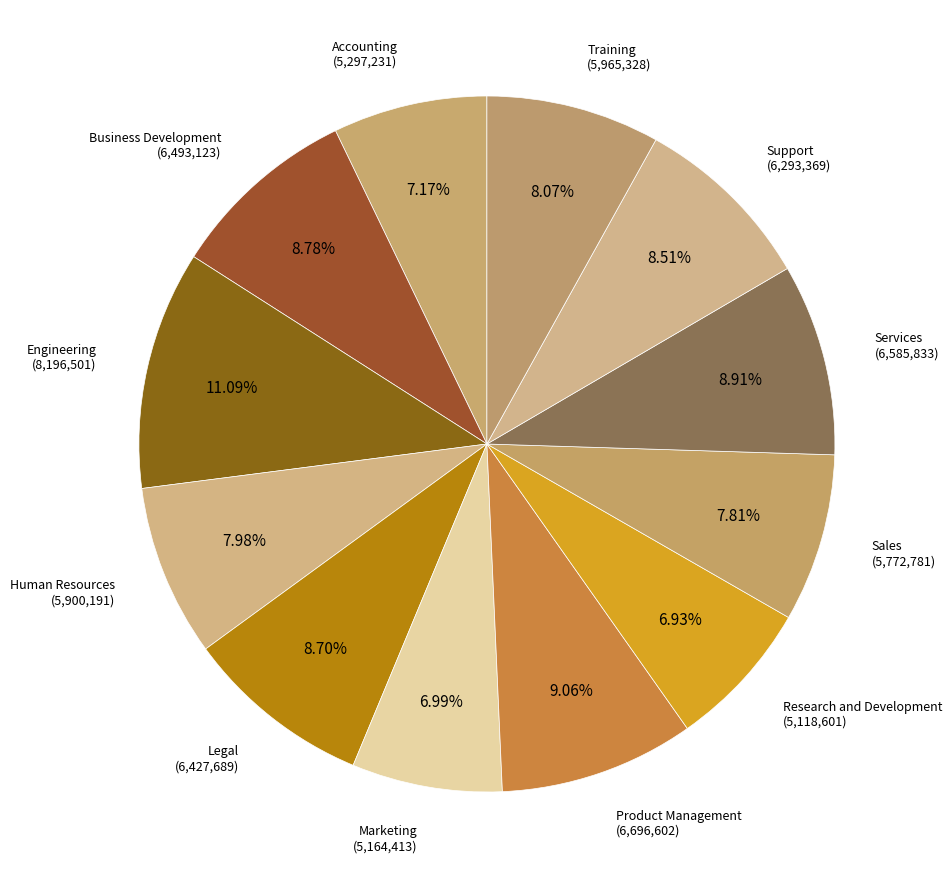

Count the number of slices in the pie.

12